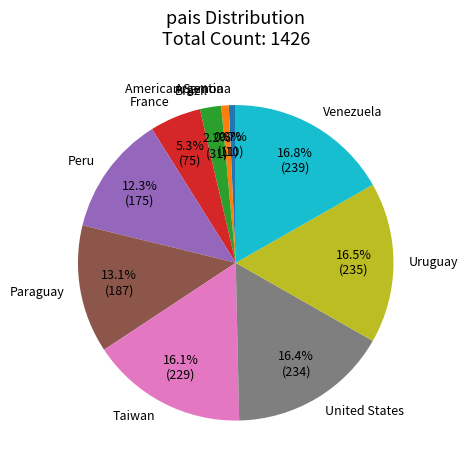

Combined, do France and Venezuela account for over 50%?

No